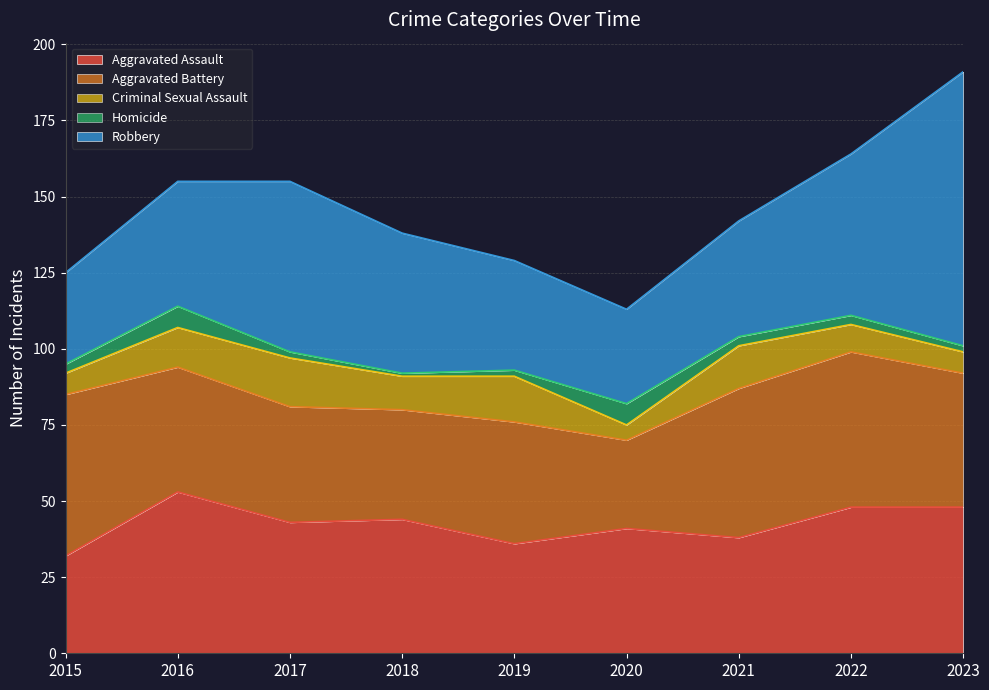

True or false: Criminal Sexual Assault and Robbery intersect in this chart.

False